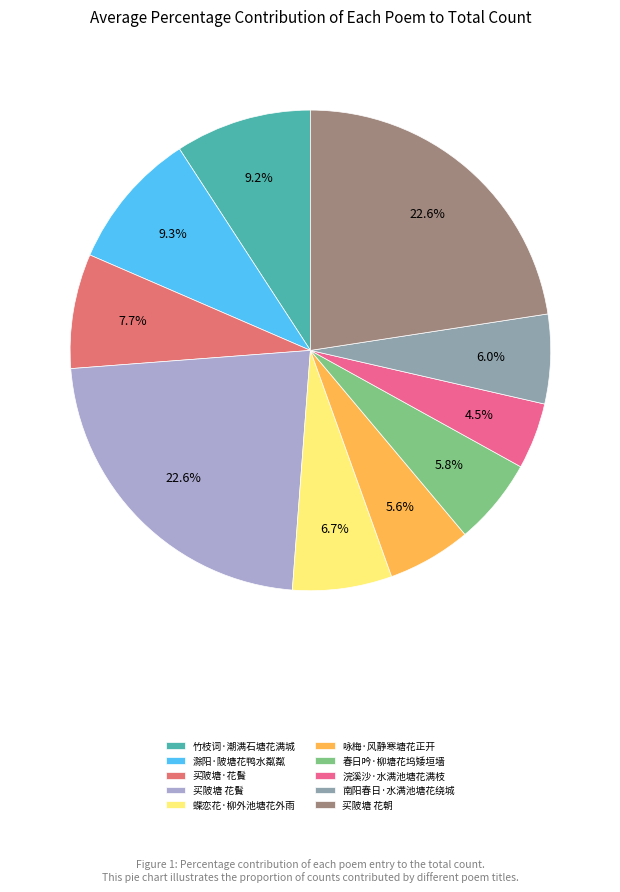

True or false: 滁阳·陂塘花鸭水粼粼 accounts for 23% of the total.

False